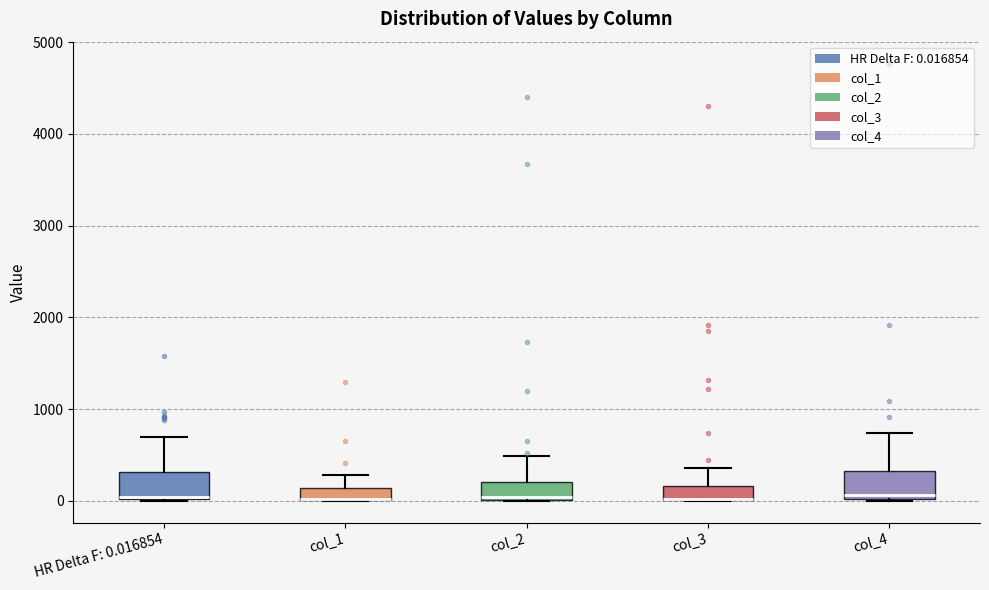

Where is the lower edge of the box for col_2 on the y-axis? The values are not printed on the chart, so give them approximately, as read against the axis.

0